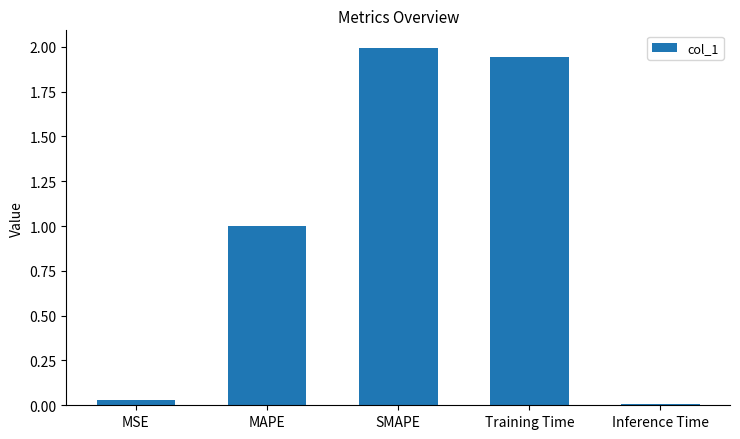

How many categories are shown in the chart?

5